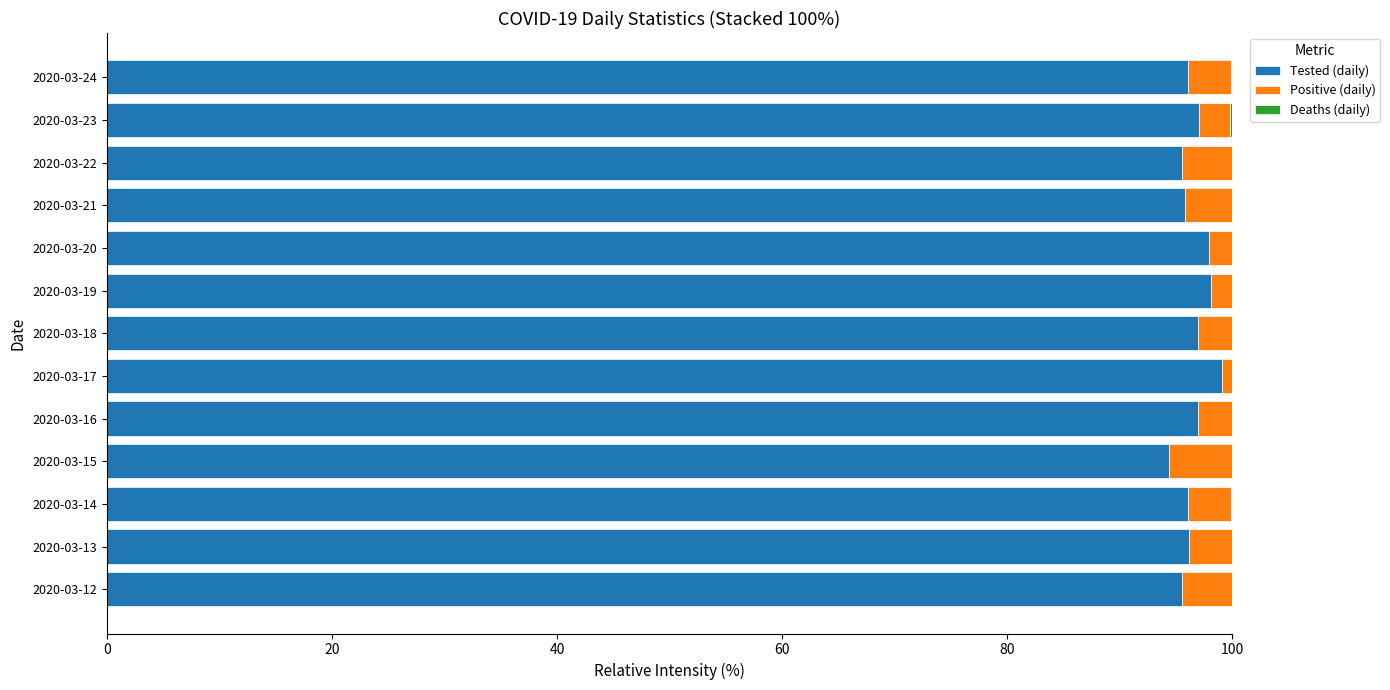

What is the sum of the Tested (daily) values at 2020-03-16 and 2020-03-12?

192.5